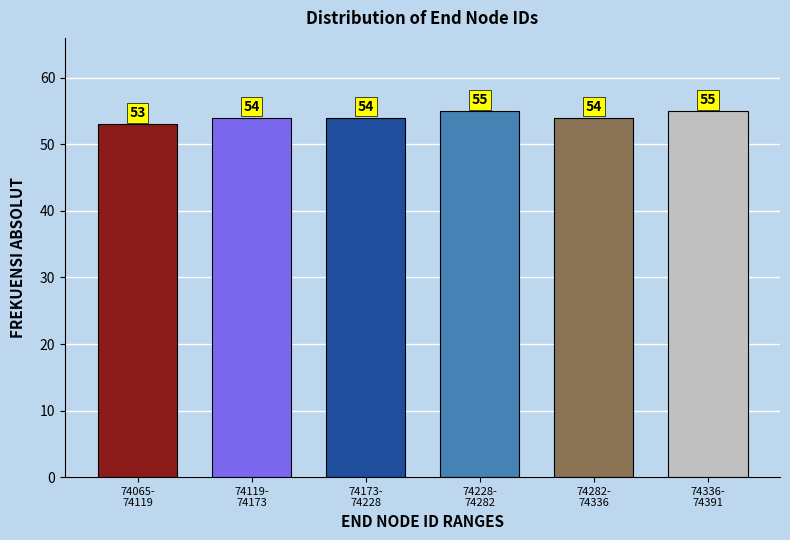

Reading left to right, what are all the values shown in this chart?

53	54	54	55	54	55